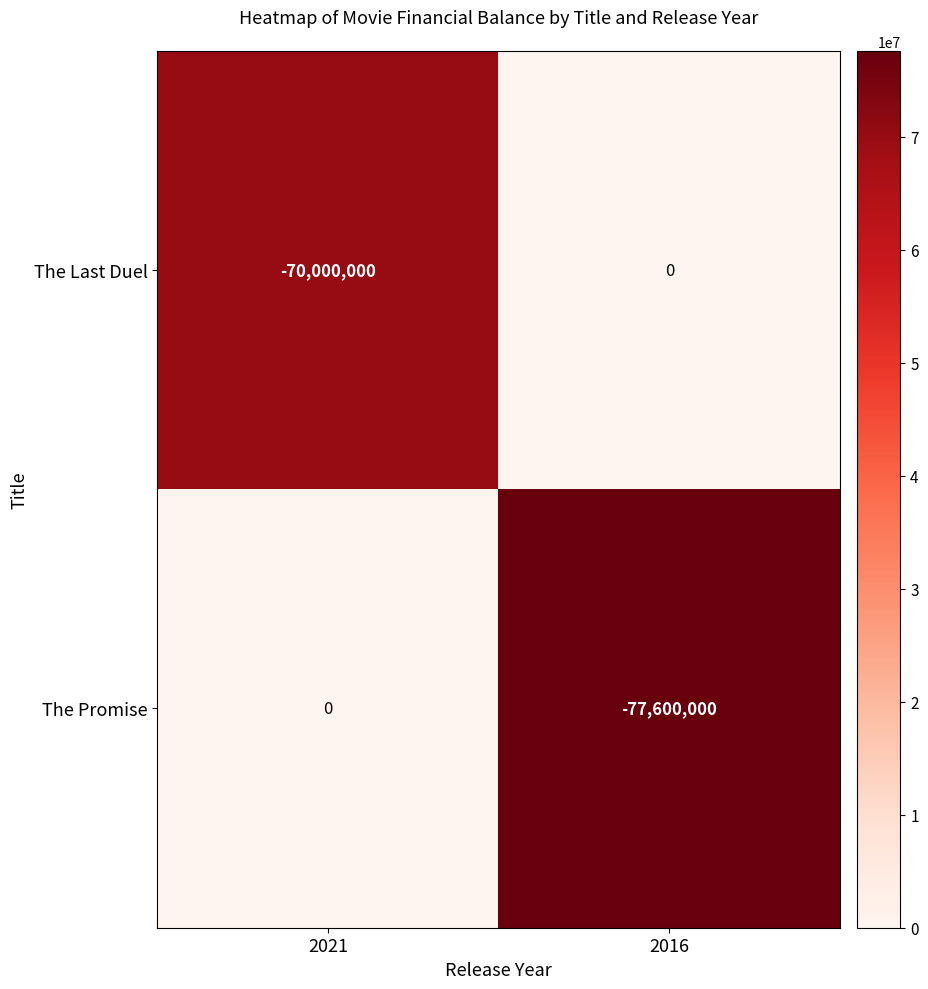

What is the average value of the The Promise series?

-38800000